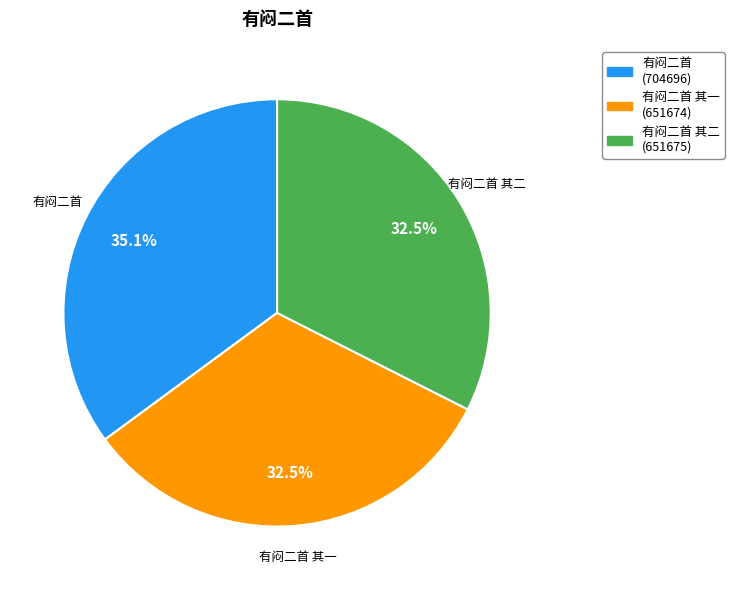

Between 有闷二首 and 有闷二首 其二, which is larger?

有闷二首